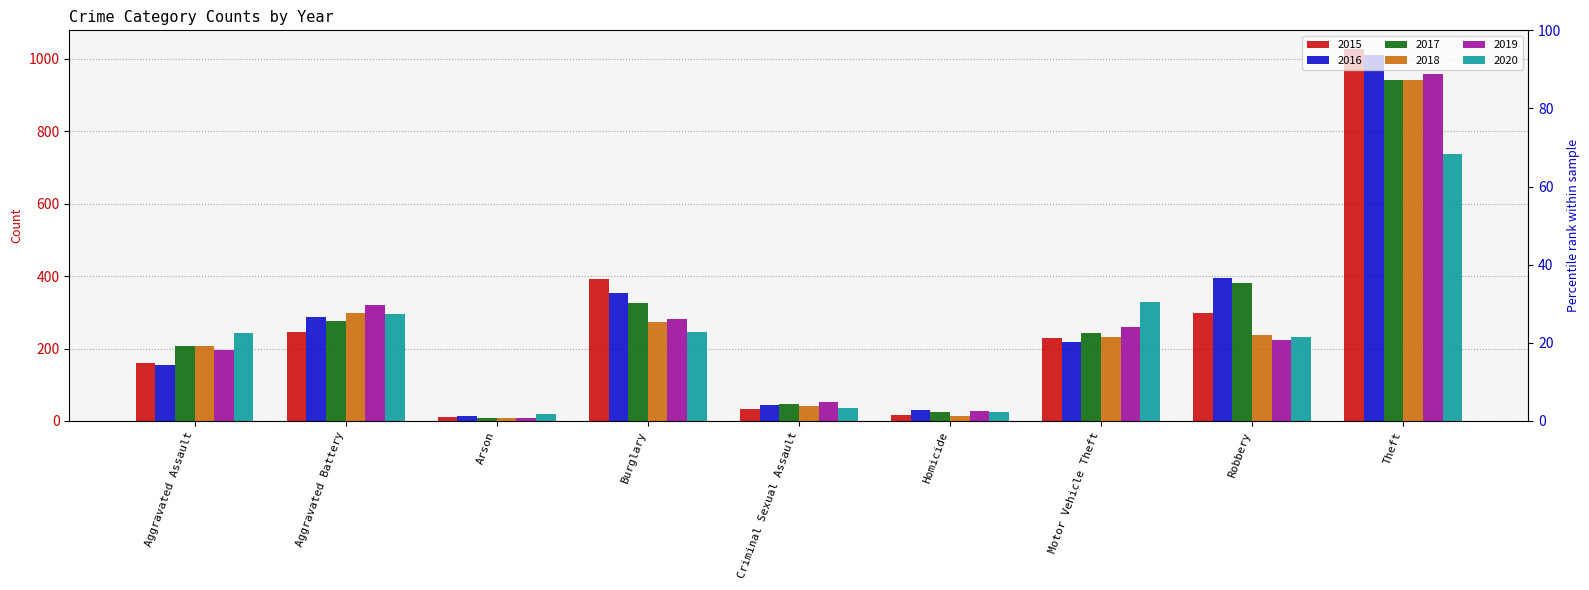

Reading left to right, transcribe all the data shown in this chart.

2015: 160	246	11	393	34	17	228	297	1027
2016: 154	288	13	352	43	29	218	394	1009
2017: 207	277	9	327	47	24	243	381	941
2018: 206	297	9	273	40	15	232	237	941
2019: 197	321	8	281	51	27	260	224	959
2020: 242	294	20	245	36	24	328	233	736